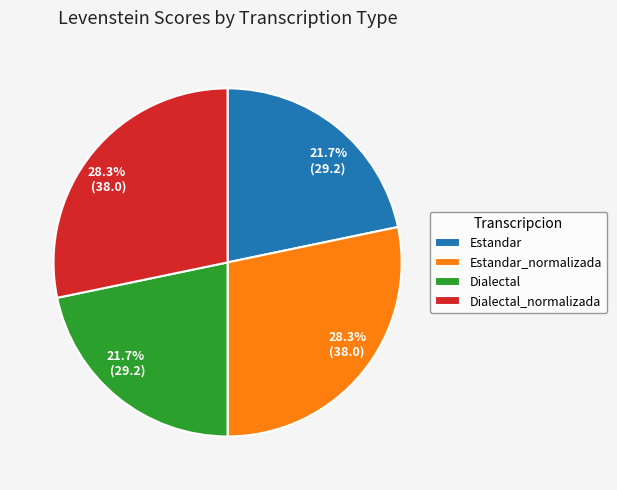

To the nearest percent, what is the difference between the largest and smallest slice percentages?

7%